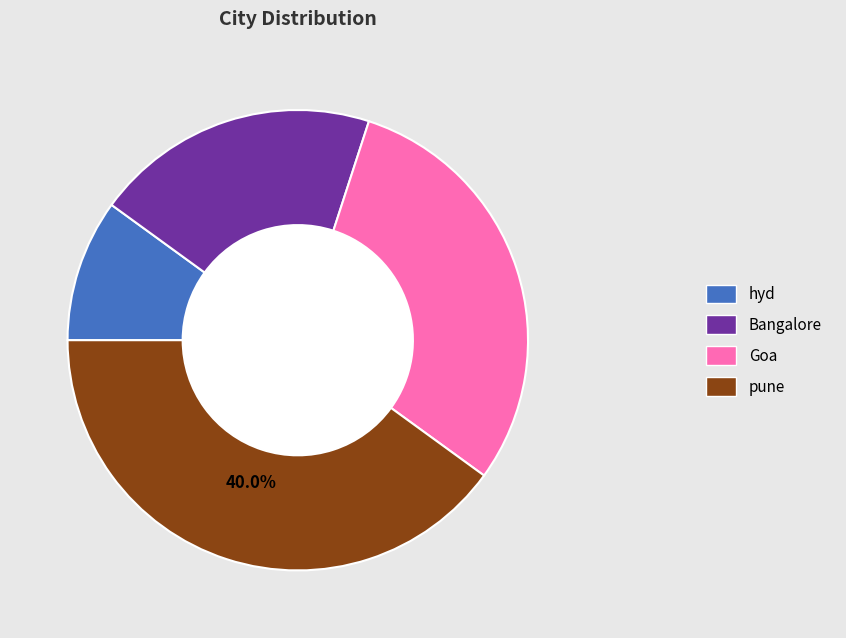

Count the number of slices in the pie.

4